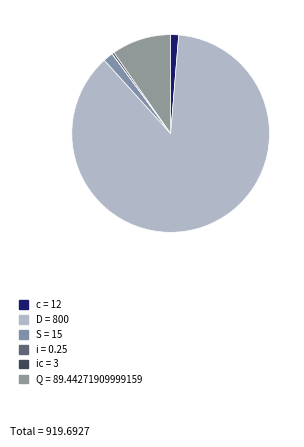

What is the largest slice in the pie chart?

D = 800